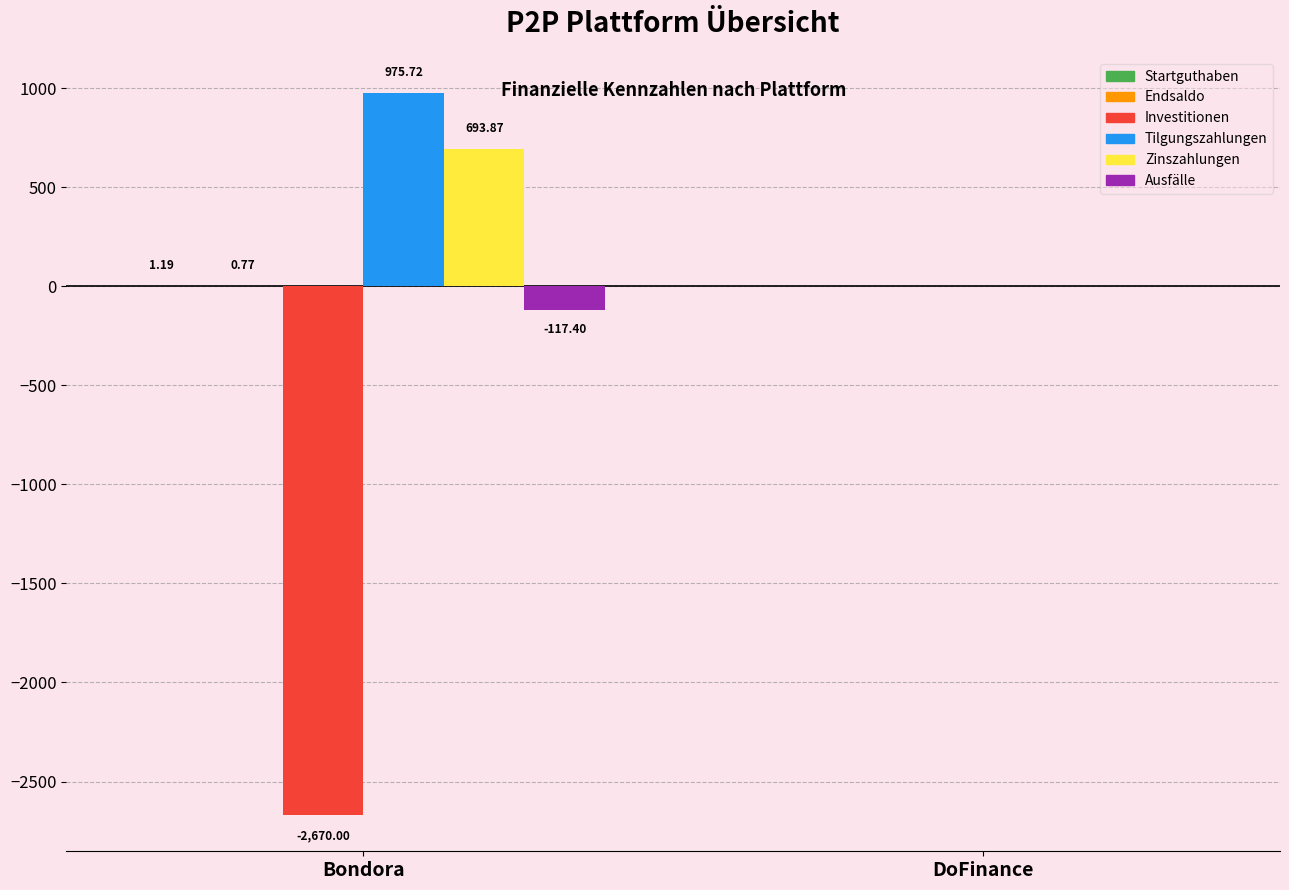

At which category is the sum across all series the highest?

DoFinance